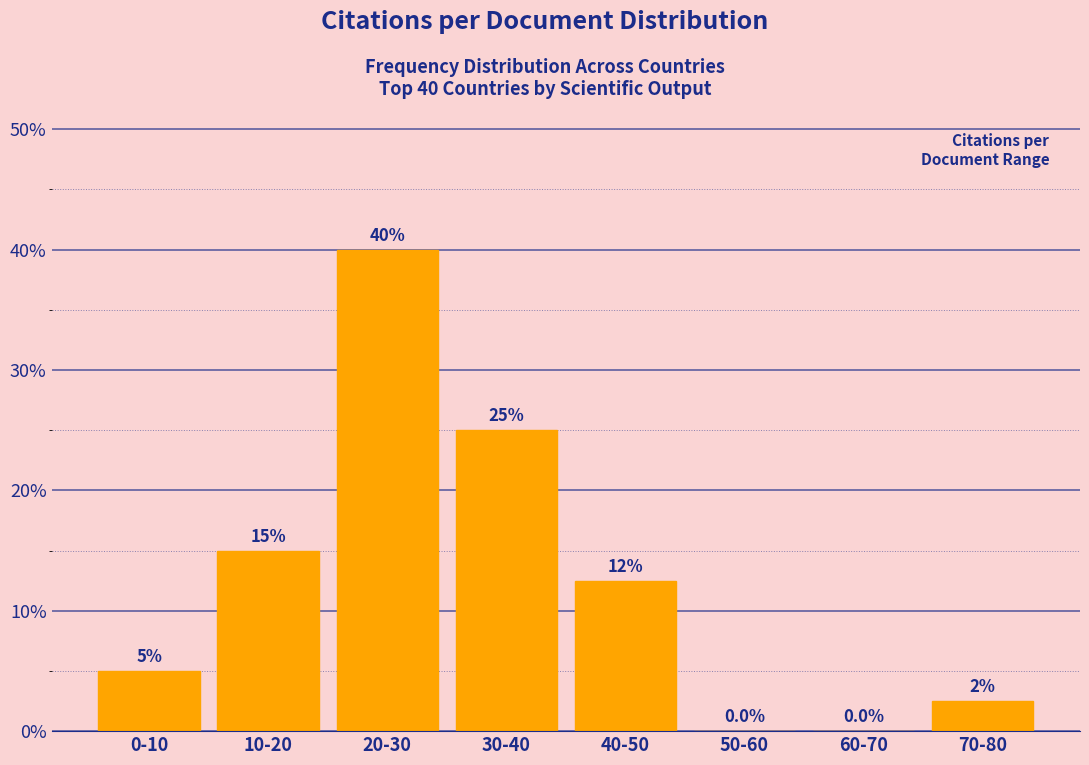

Reading left to right, list all the values displayed in this chart.

0-10=5.0	10-20=15.0	20-30=40.0	30-40=25.0	40-50=12.5	50-60=0.0	60-70=0.0	70-80=2.5